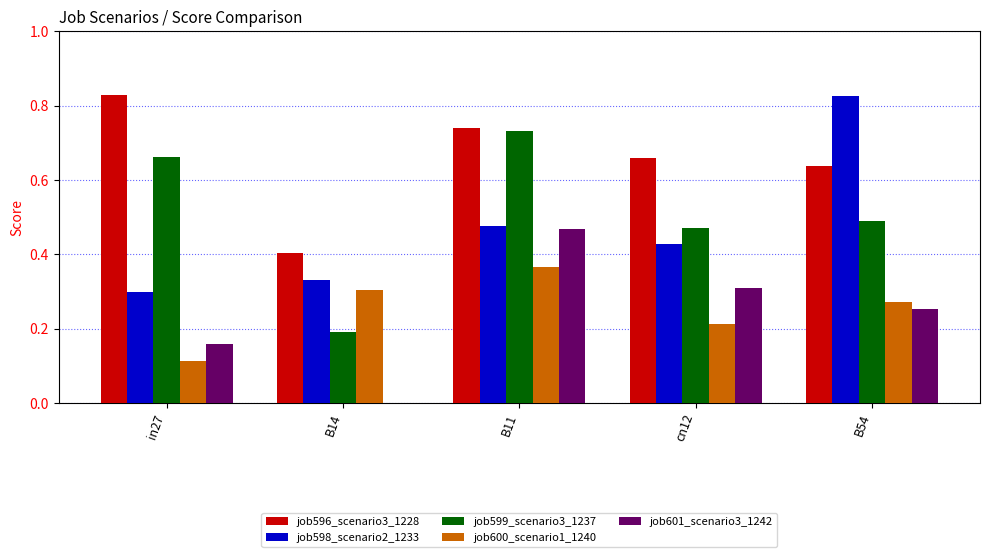

The job599_scenario3_1237 series shows 0.5 at cn12. True or false?

True